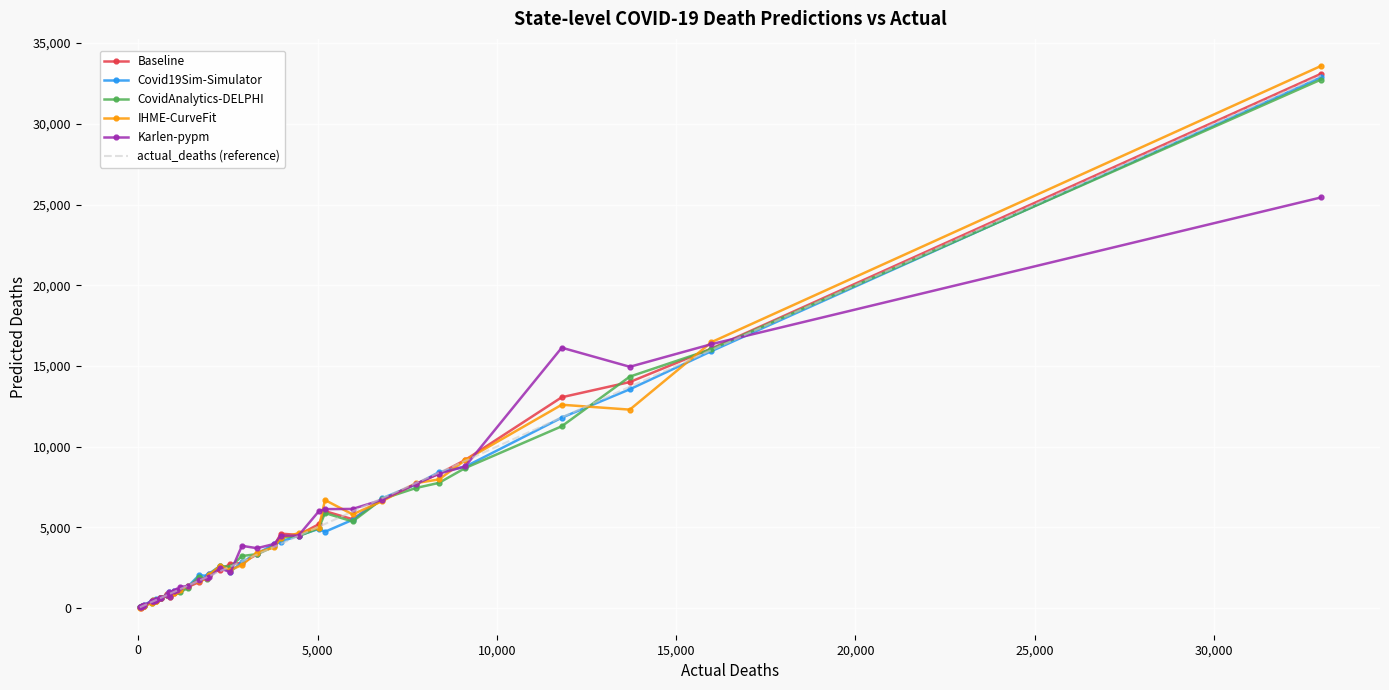

Which series has the largest range (max minus min)?

IHME-CurveFit